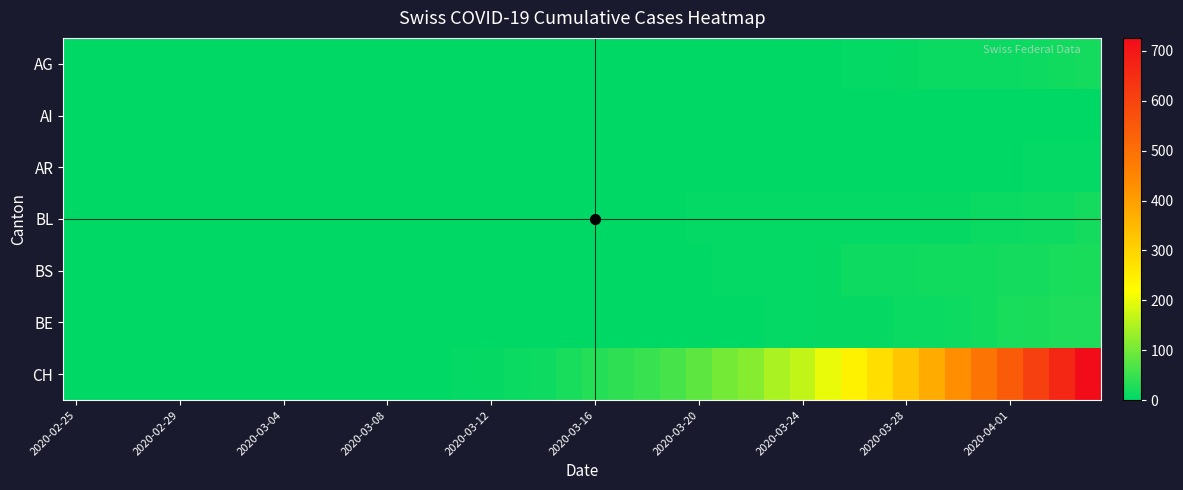

How many data points does each series have?

40